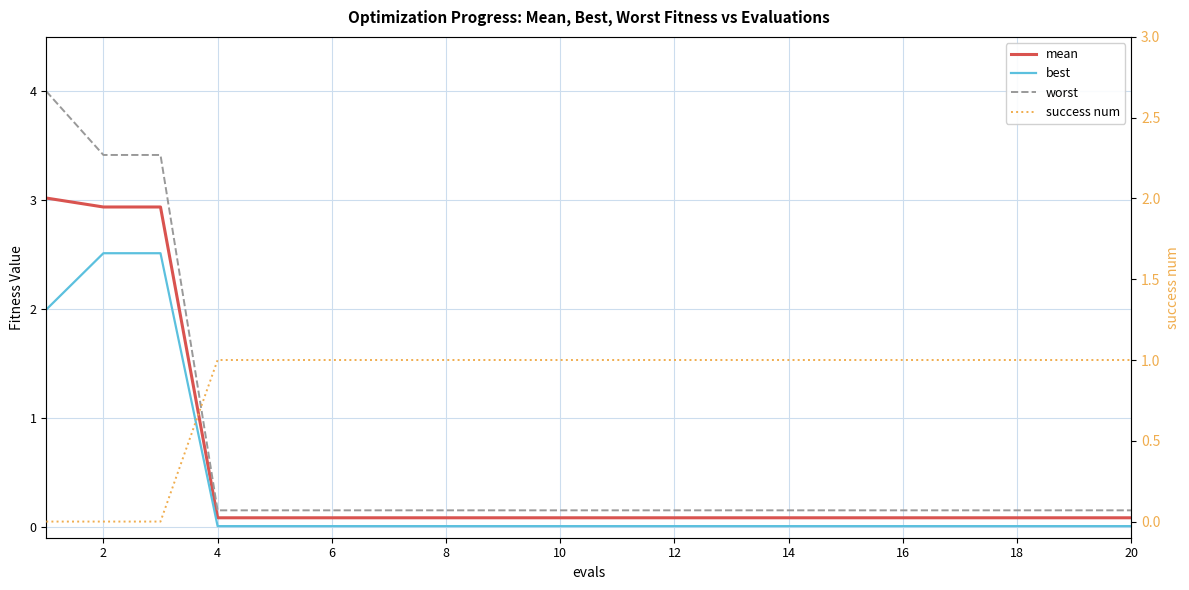

Count the number of data series in this chart.

4